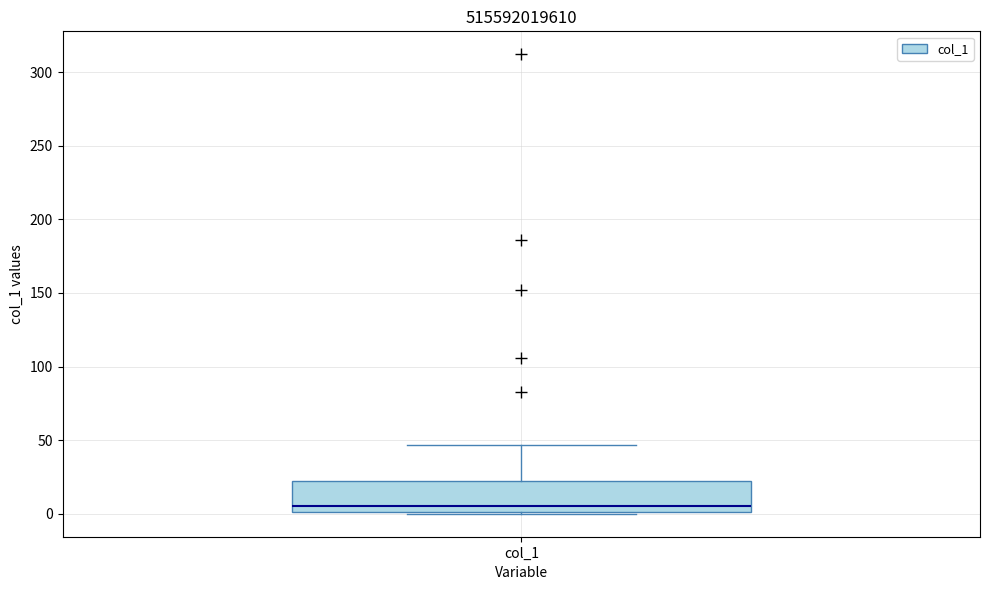

Read this box plot against the y-axis: the position of the median line, the range covered by the box, and the ends of both whiskers. The values are not printed on the chart, so give them approximately, as read against the axis.

median 5, box 0 to 20, whiskers 0 to 45